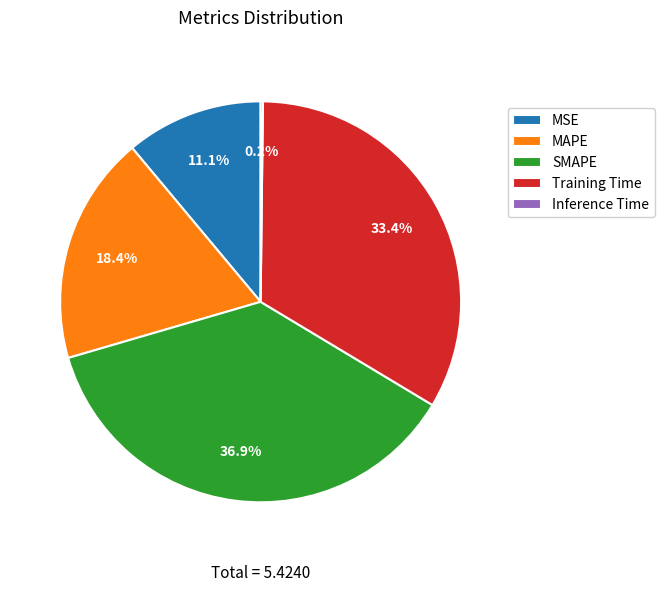

Which category has the biggest portion of the pie?

SMAPE